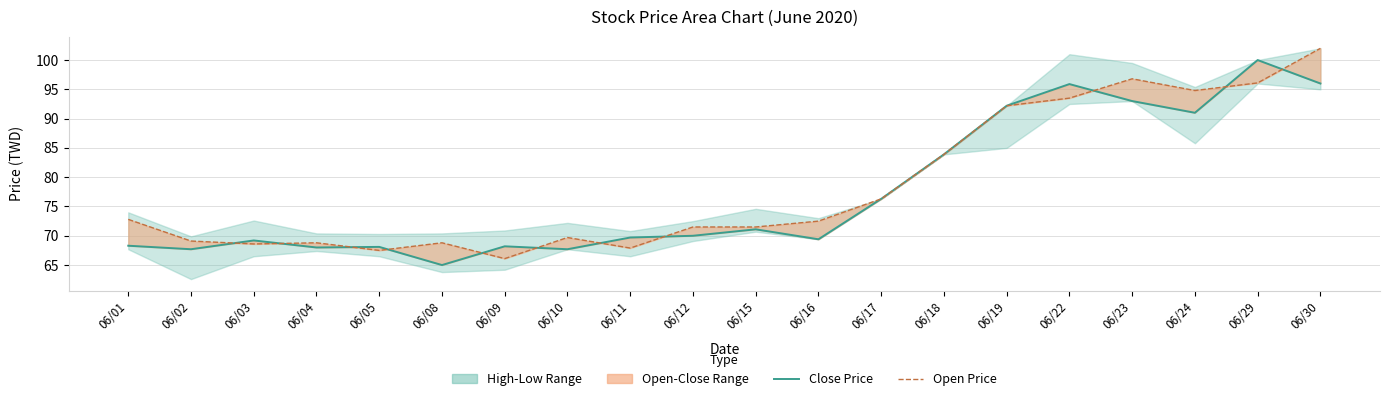

Reading left to right, extract all data points from this chart.

Close Price: 06/01=68.3	06/02=67.7	06/03=69.2	06/04=68.0	06/05=68.1	06/08=65.0	06/09=68.2	06/10=67.7	06/11=69.7	06/12=70.0	06/15=71.1	06/16=69.4	06/17=76.3	06/18=83.9	06/19=92.2	06/22=95.9	06/23=93.0	06/24=91.0	06/29=100.0	06/30=96.0
Open Price: 06/01=72.8	06/02=69.1	06/03=68.6	06/04=68.8	06/05=67.5	06/08=68.8	06/09=66.1	06/10=69.7	06/11=67.9	06/12=71.5	06/15=71.5	06/16=72.5	06/17=76.3	06/18=83.9	06/19=92.2	06/22=93.5	06/23=96.8	06/24=94.8	06/29=96.1	06/30=102.0